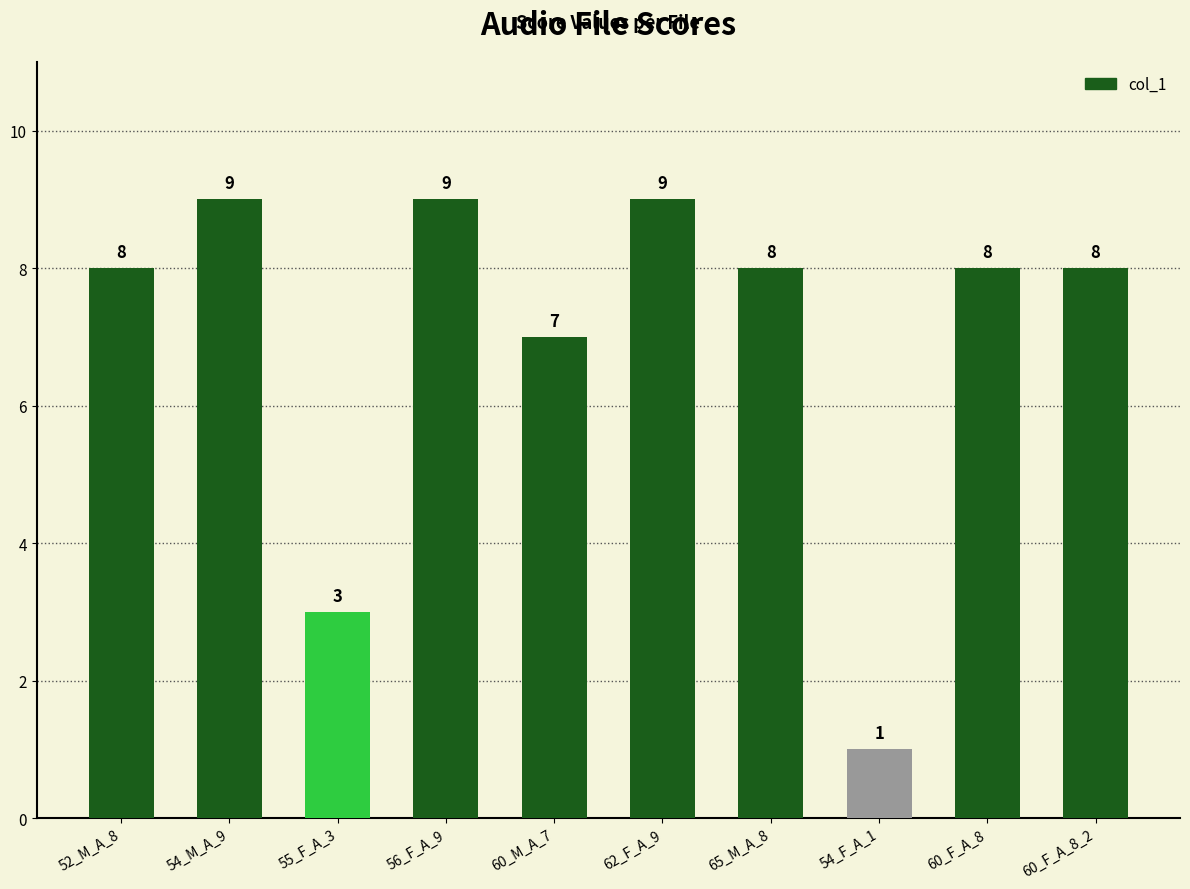

What is the ratio of the value at 54_M_A_9 to the value at 60_F_A_8_2?

1.1